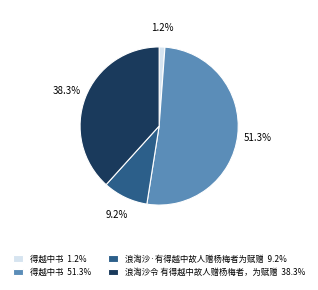

Which has a higher value, 浪淘沙令 有得越中故人赠杨梅者，为赋赠 38.3% or 浪淘沙·有得越中故人赠杨梅者为赋赠 9.2%?

浪淘沙令 有得越中故人赠杨梅者，为赋赠 38.3%